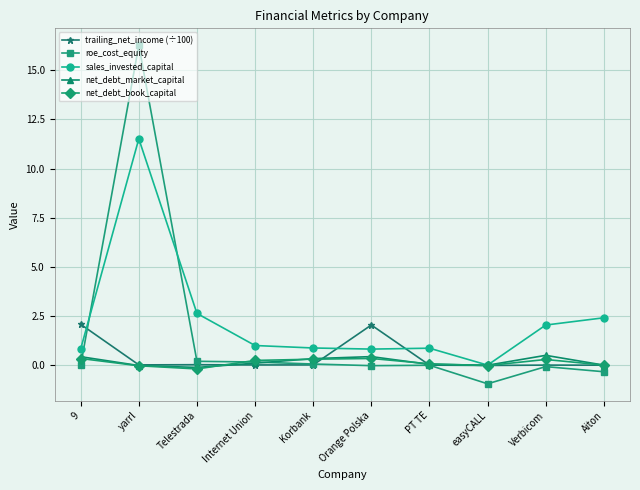

At which label does trailing_net_income (÷100) first exceed 0?

9